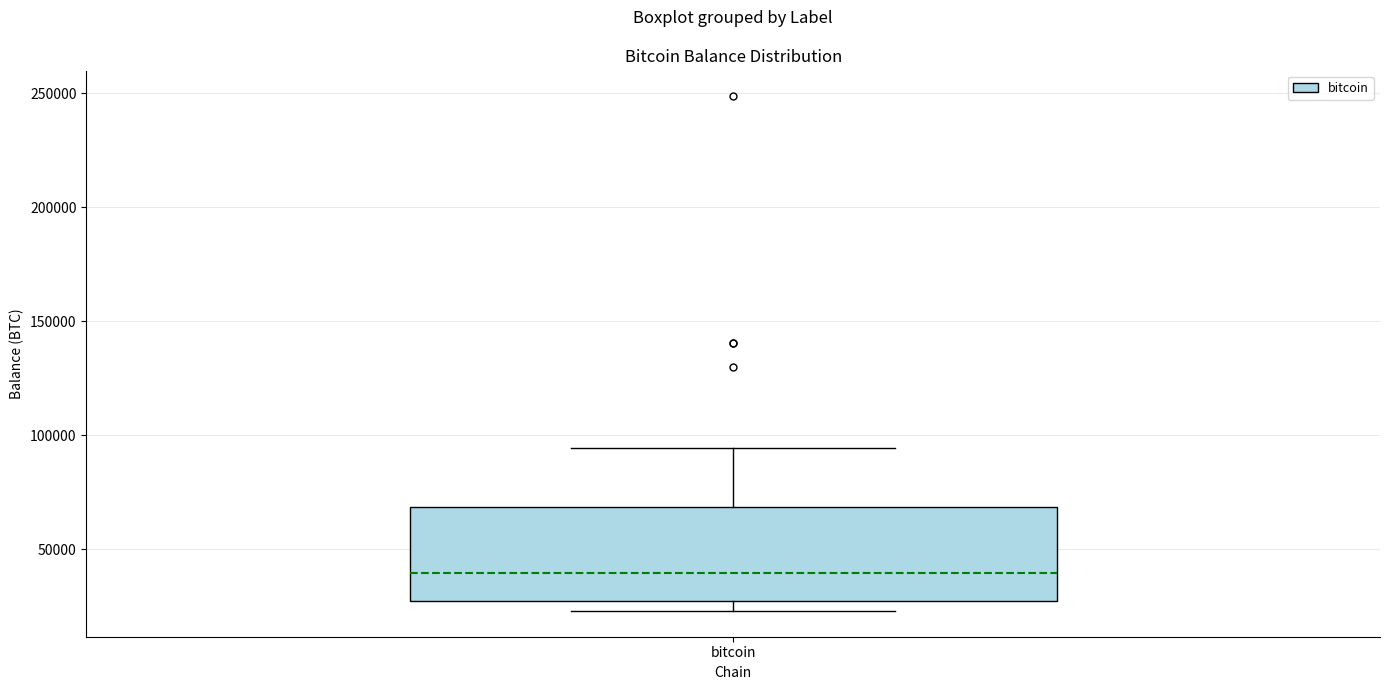

Where is the lower edge of the box for bitcoin on the y-axis? The values are not printed on the chart, so give them approximately, as read against the axis.

30000